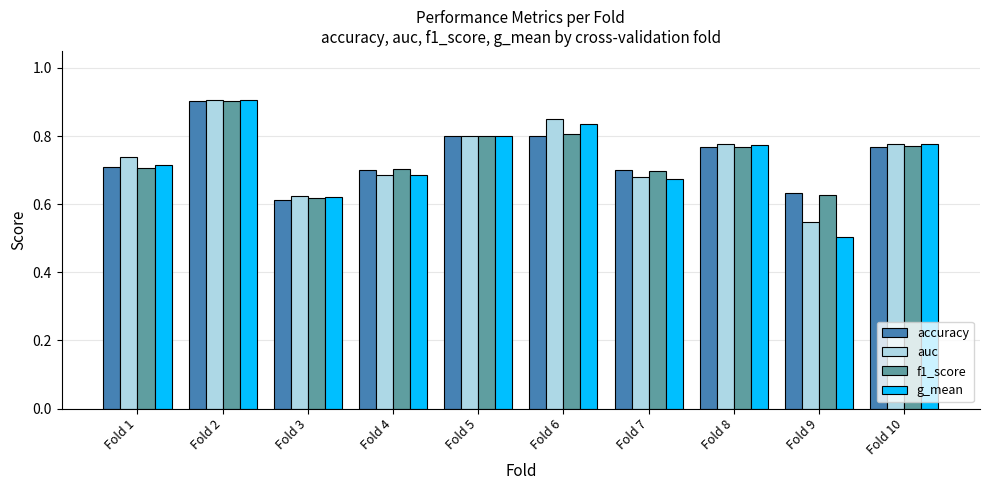

At which category does the chart reach its minimum across all series?

Fold 9